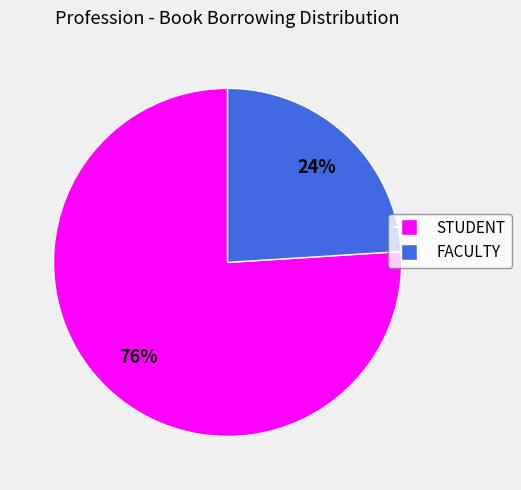

How many segments does this pie chart have?

2